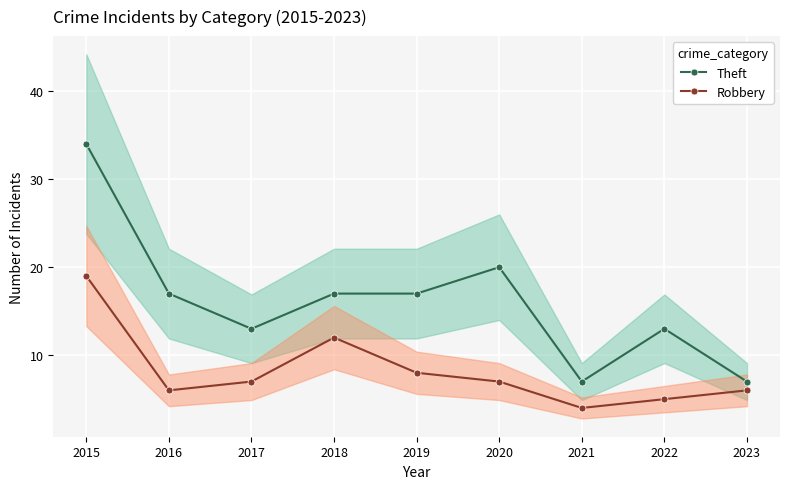

At which label does Theft reach its peak?

2015